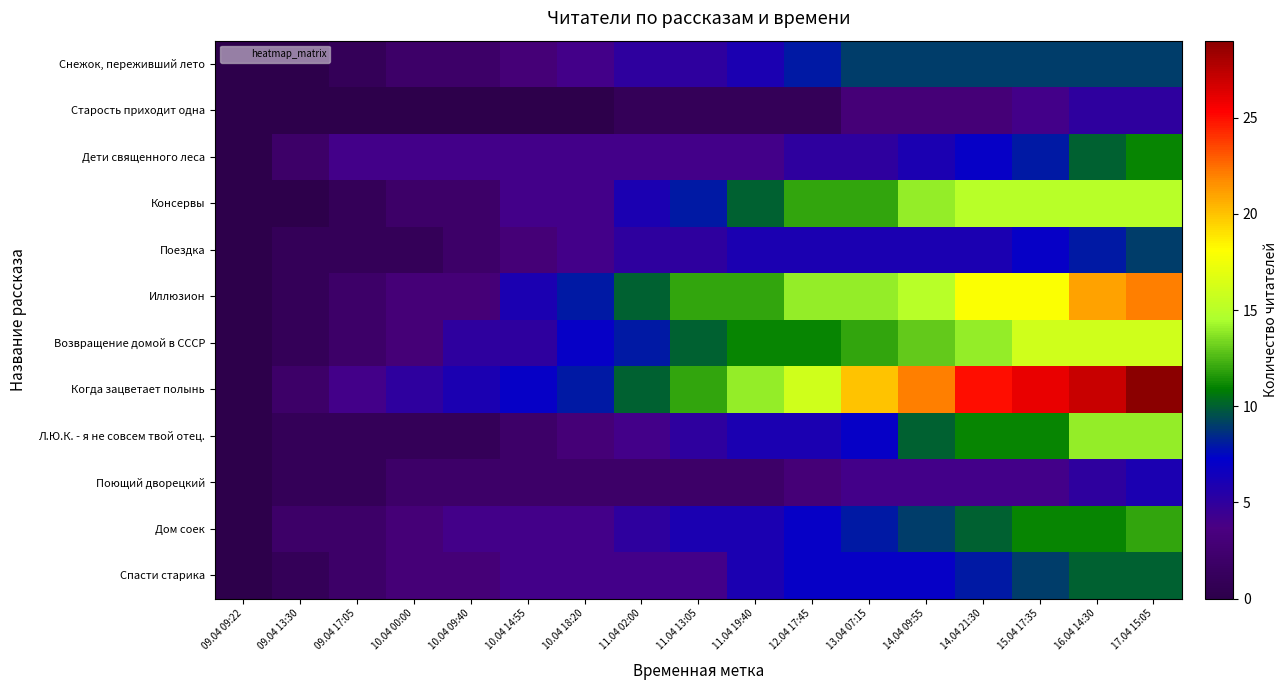

At how many categories does at least one series exceed 24?

4